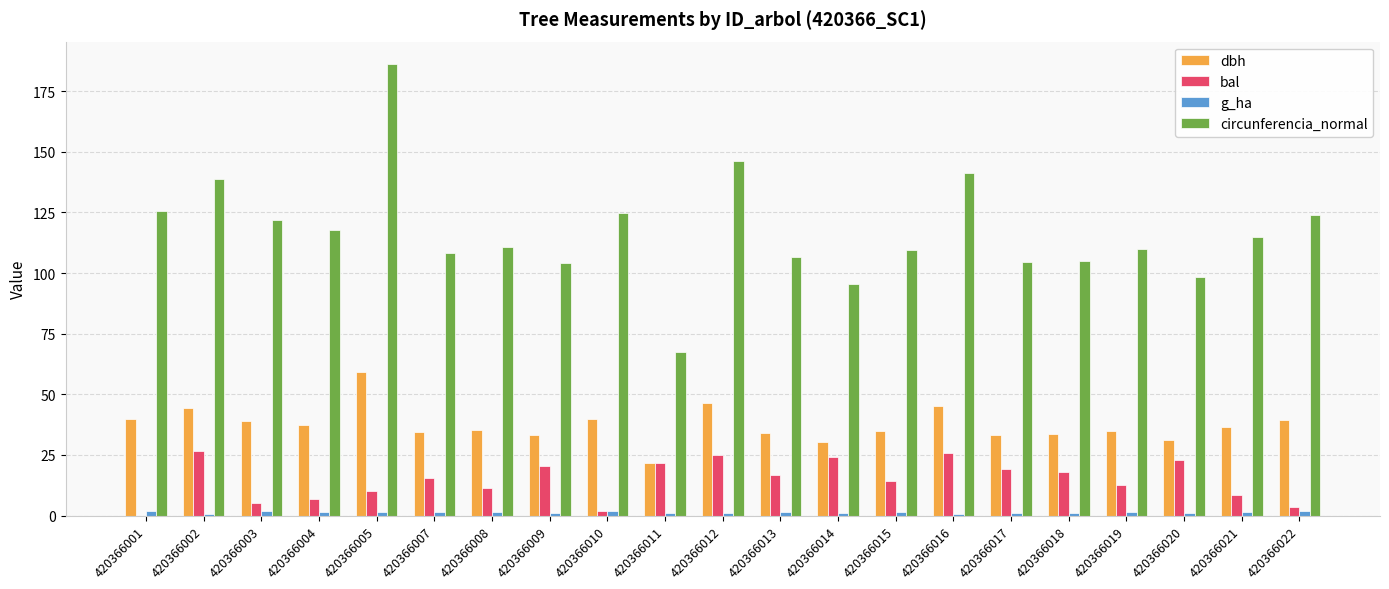

What is the sum of all bal values?

310.9